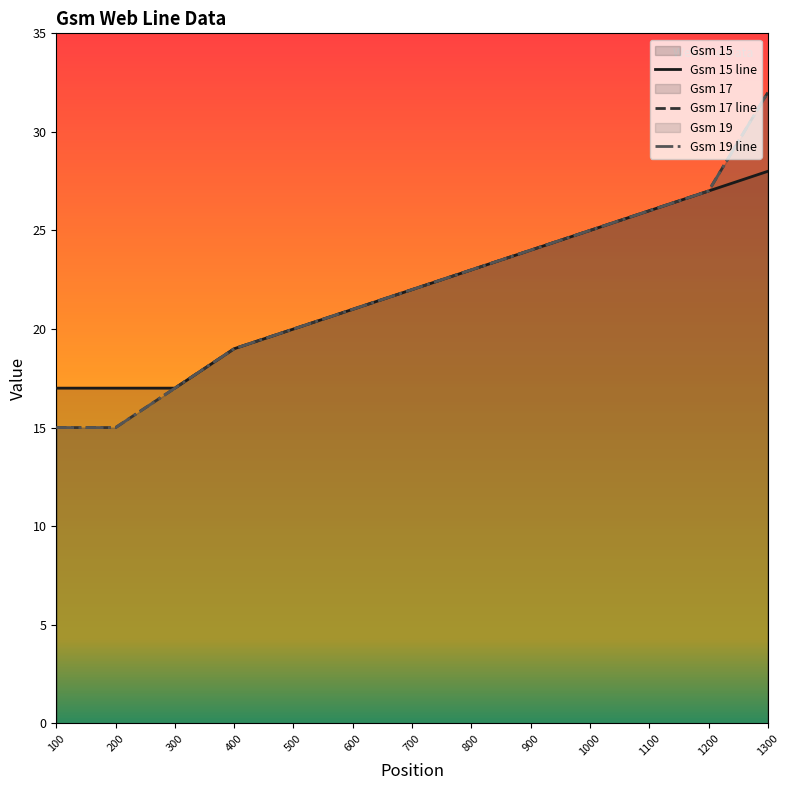

Between 1300 and 700, which is larger?

1300